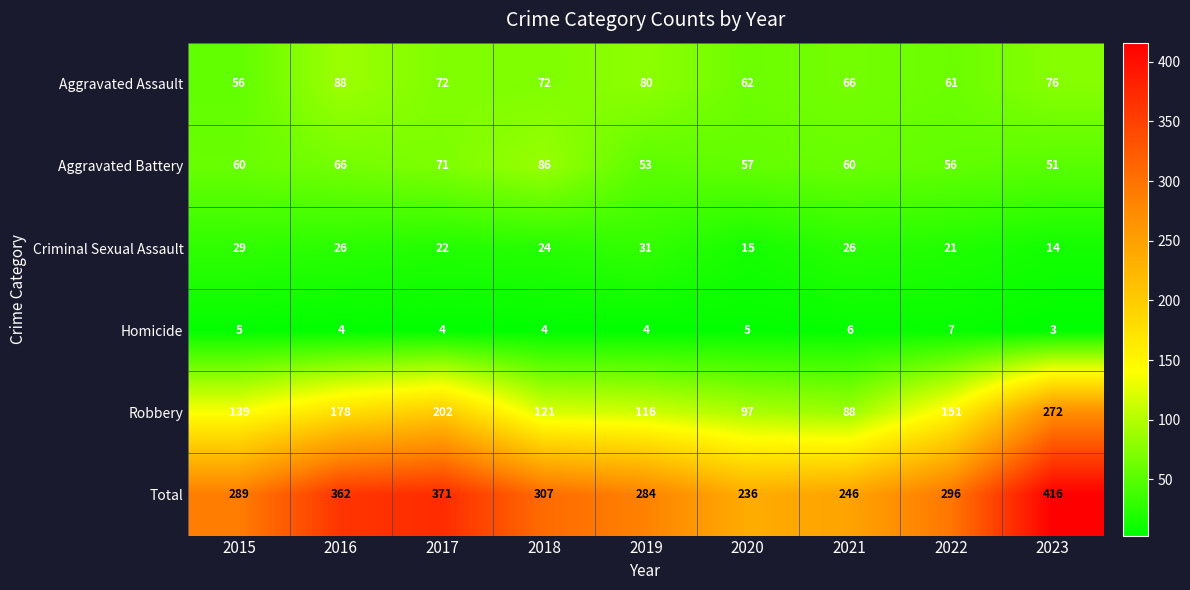

What is the difference between the maximum and minimum values in the Aggravated Battery series?

35